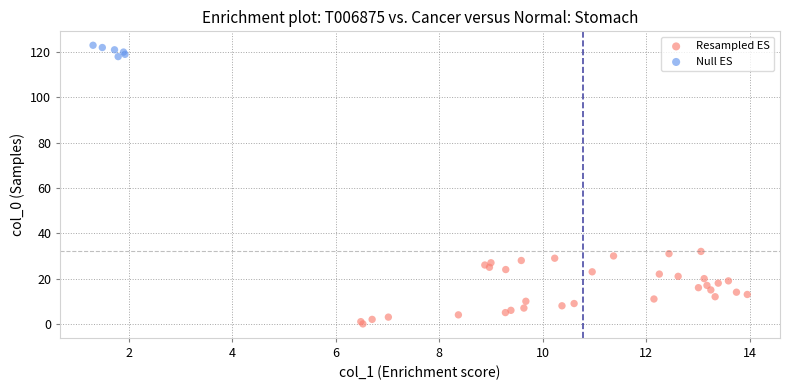

Which series has the widest spread of Y values?

Resampled ES